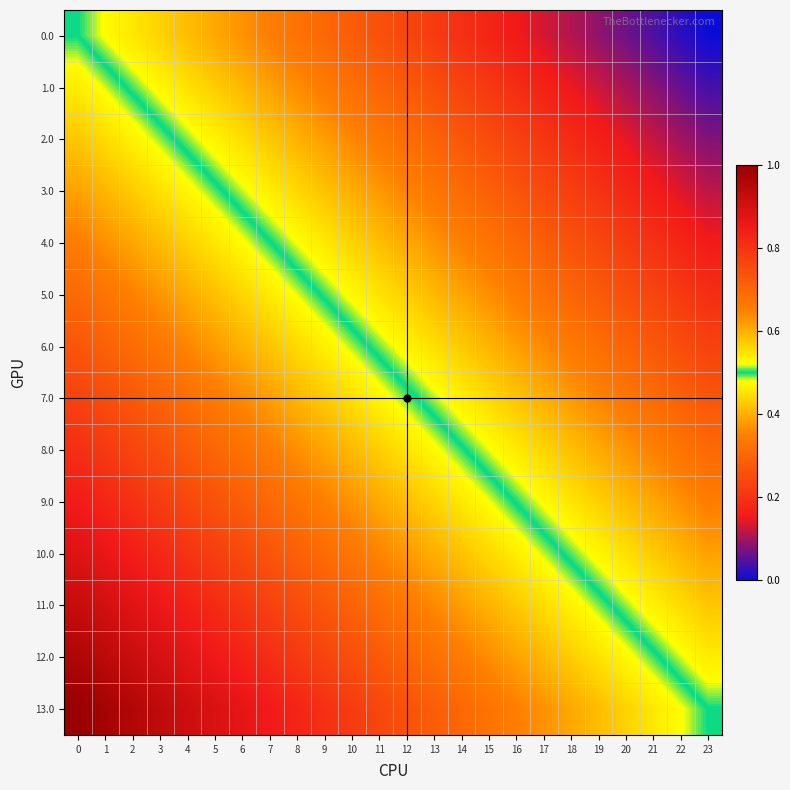

Between 23 and 19, which is larger?

19